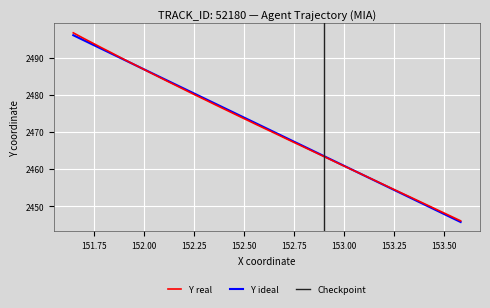

What is the highest value of the Y real series?

2496.7